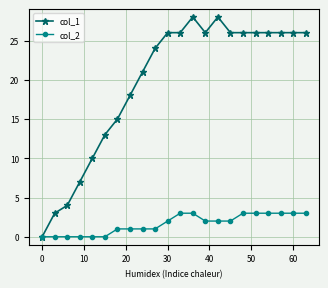

What are all the series names shown in the legend?

col_1, col_2